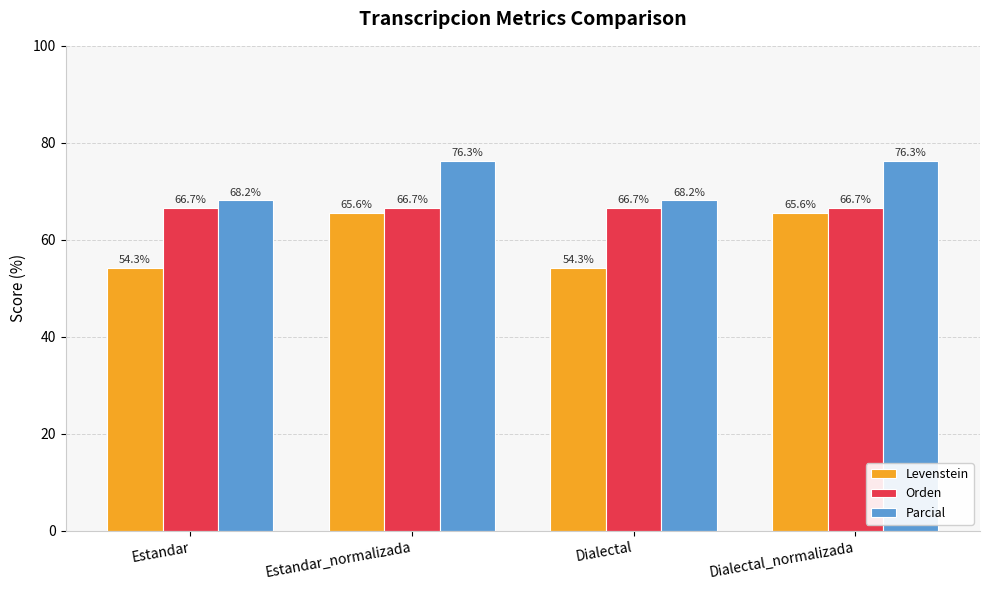

Which series has the largest range (max minus min)?

Levenstein